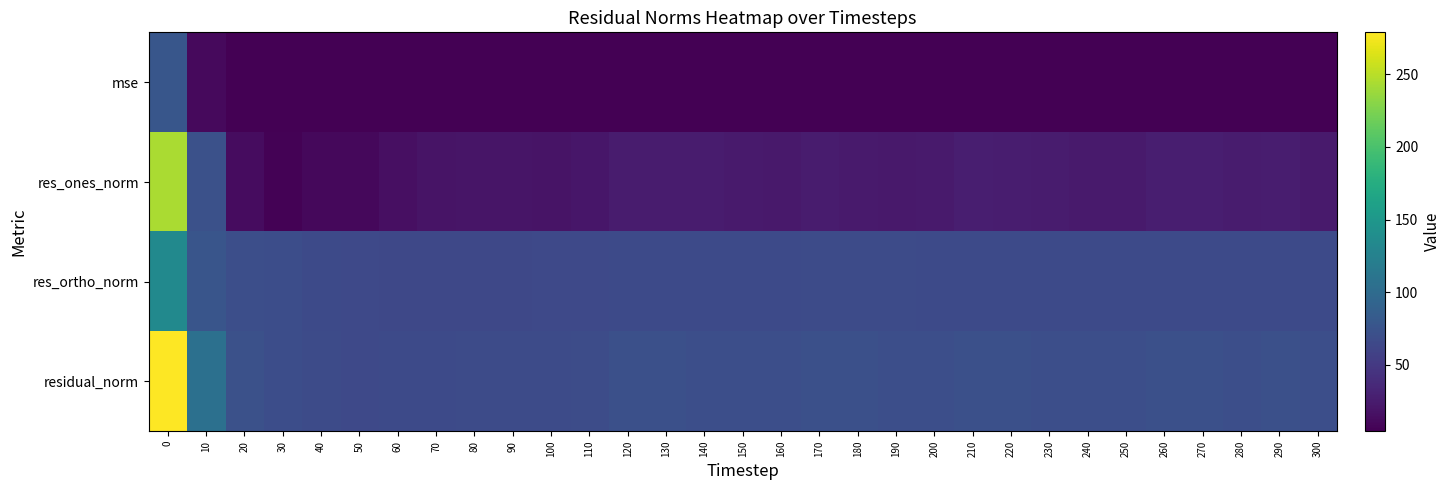

How many categories are shown in the chart?

31